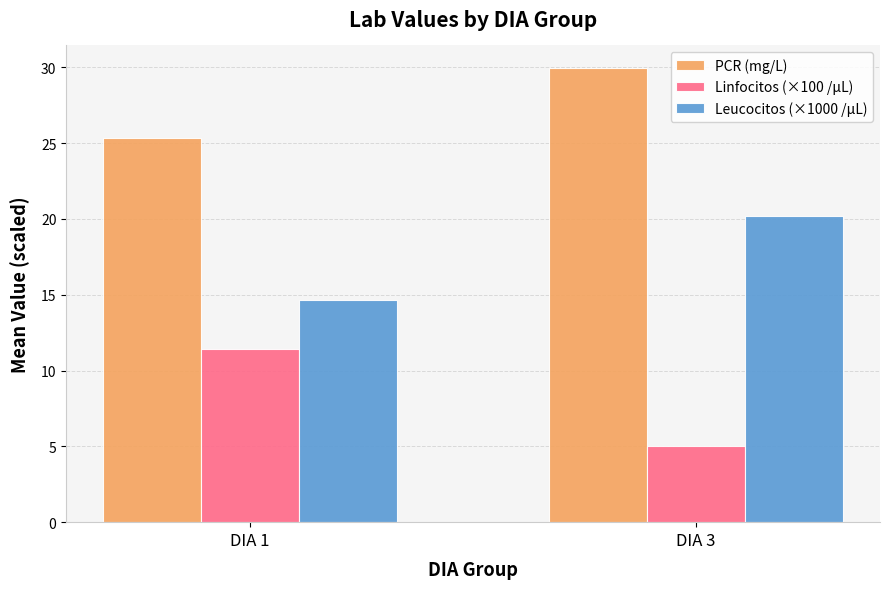

Is it true that Leucocitos (×1000 /µL) equals 24.7 at DIA 1?

False